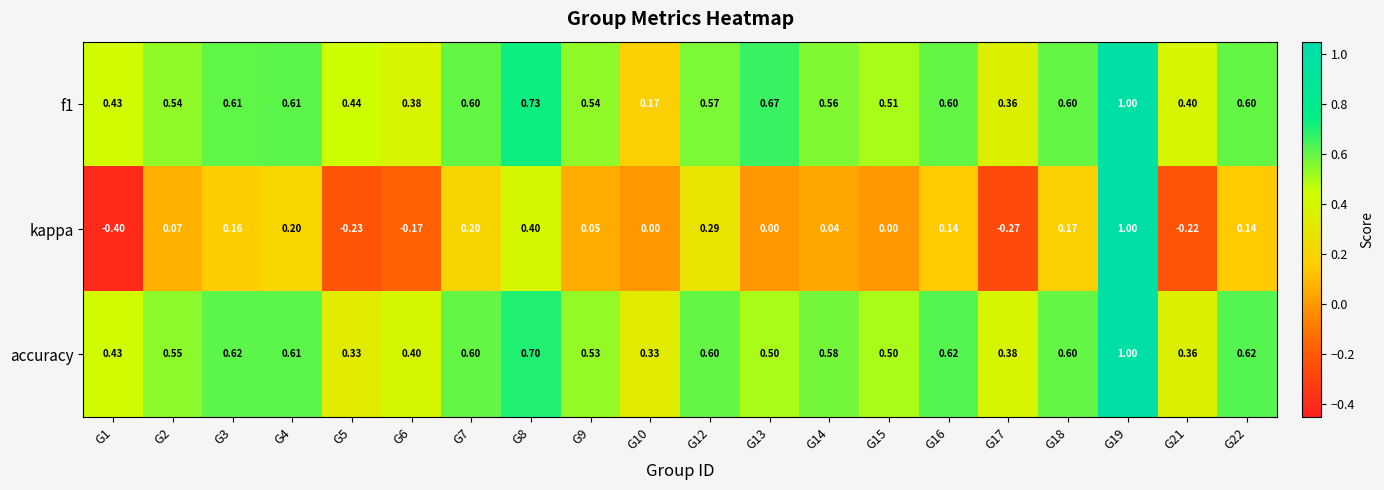

Which series has the widest spread of values?

kappa